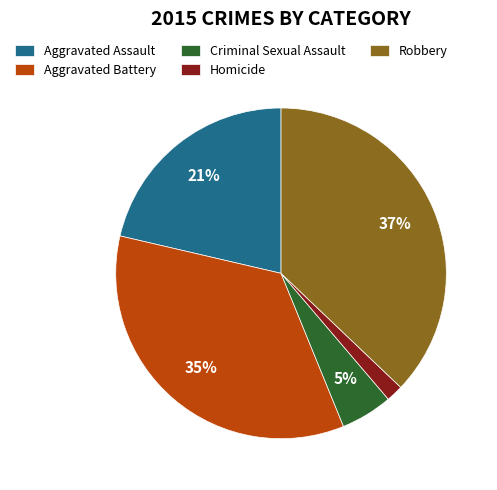

Is the sum of Aggravated Assault and Robbery greater than half?

Yes